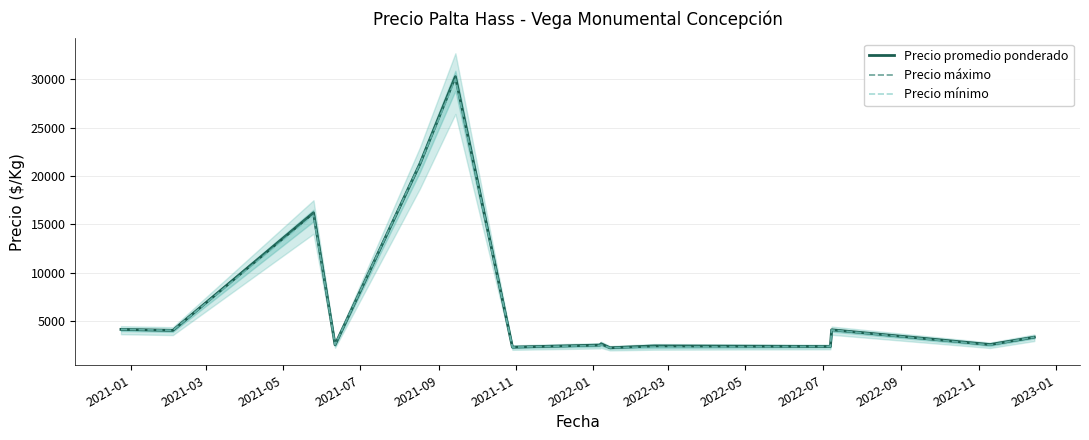

True or false: Precio mínimo has more than 2 interior local peaks.

True